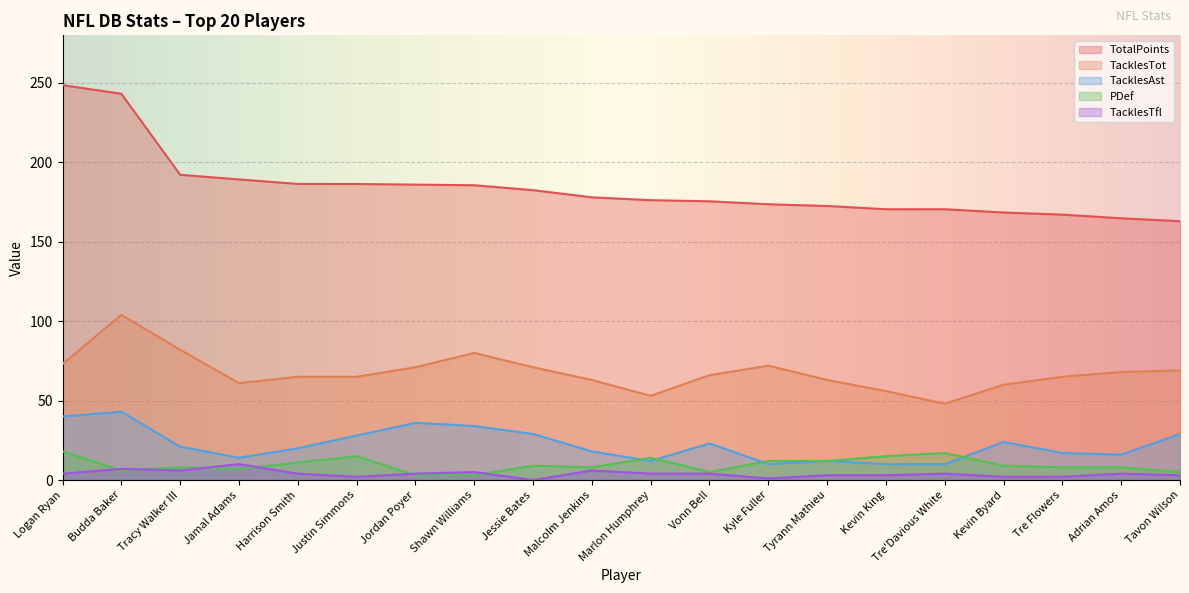

True or false: TacklesAst has more than 1 points higher than both neighbors.

True